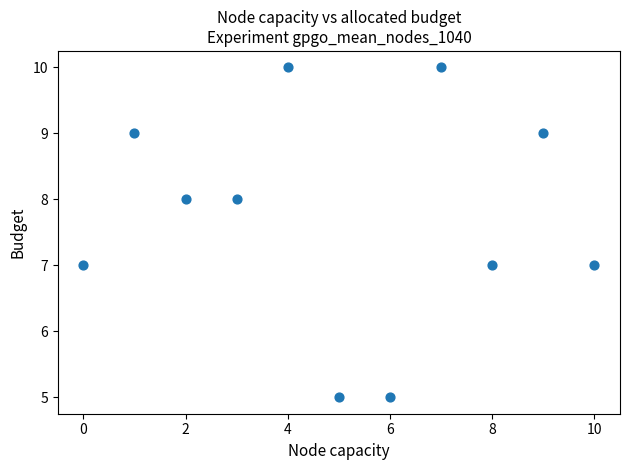

What is the range of Y values (max minus min)?

5